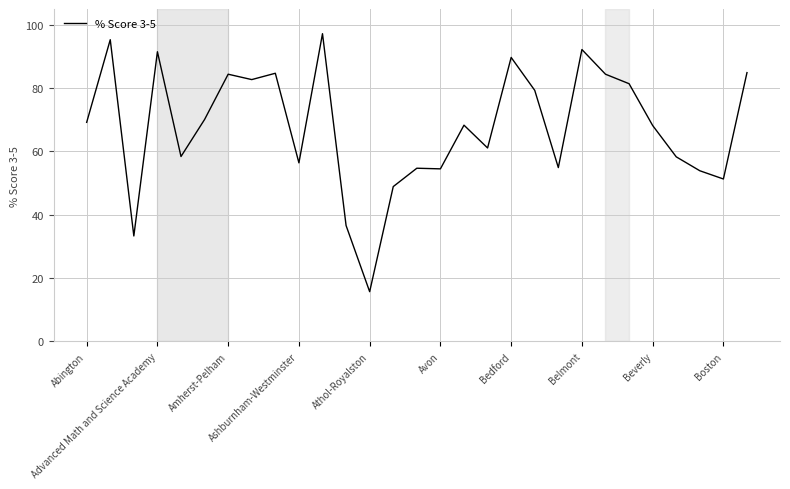

What is the maximum value shown in the chart?

97.2